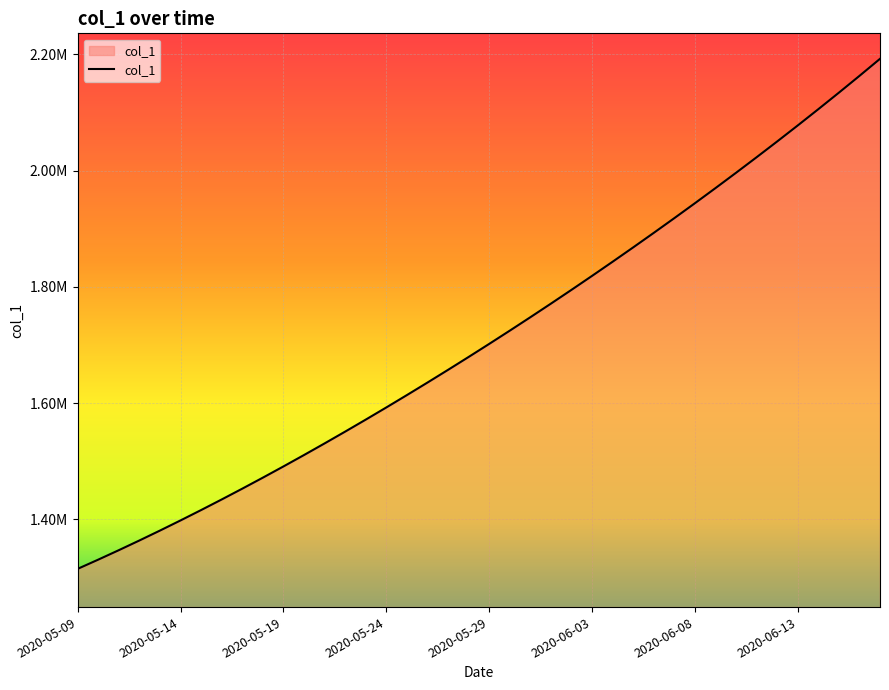

Rank the categories by value from lowest to highest.

2020-05-09, 2020-05-10, 2020-05-11, 2020-05-12, 2020-05-13, 2020-05-14, 2020-05-15, 2020-05-16, 2020-05-17, 2020-05-18, 2020-05-19, 2020-05-20, 2020-05-21, 2020-05-22, 2020-05-23, 2020-05-24, 2020-05-25, 2020-05-26, 2020-05-27, 2020-05-28, 2020-05-29, 2020-05-30, 2020-05-31, 2020-06-01, 2020-06-02, 2020-06-03, 2020-06-04, 2020-06-05, 2020-06-06, 2020-06-07, 2020-06-08, 2020-06-09, 2020-06-10, 2020-06-11, 2020-06-12, 2020-06-13, 2020-06-14, 2020-06-15, 2020-06-16, 2020-06-17